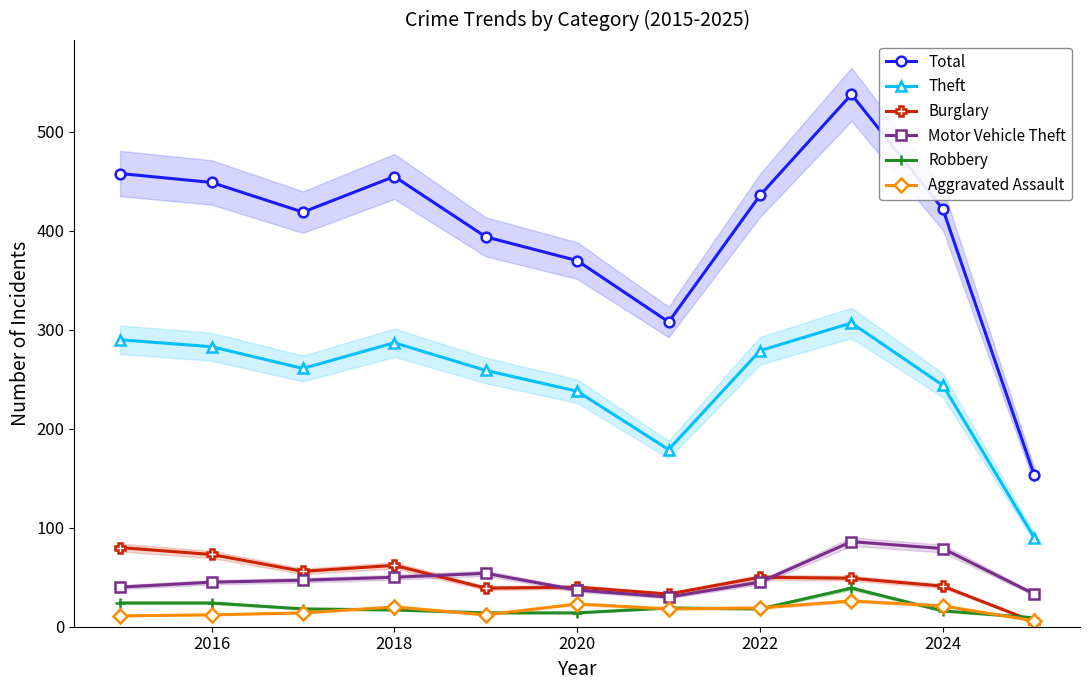

True or false: Theft and Robbery cross at least once.

False